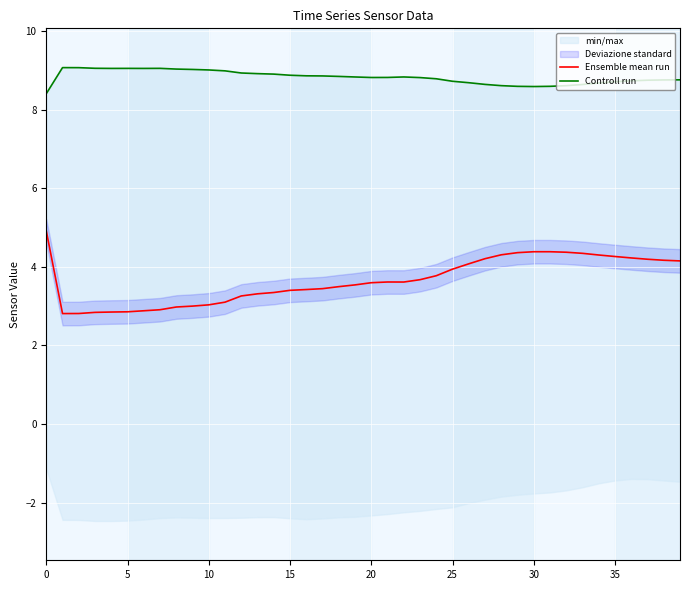

True or false: Ensemble mean run has a value of 3.7 at 23.

True